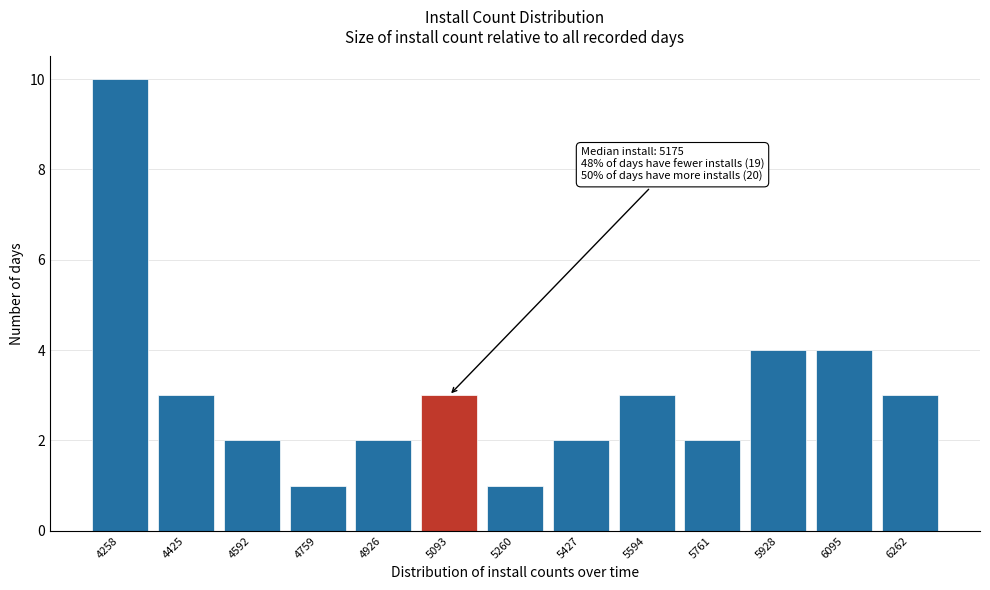

Reading right to left, what are all the values shown in this chart?

3	4	4	2	3	2	1	3	2	1	2	3	10